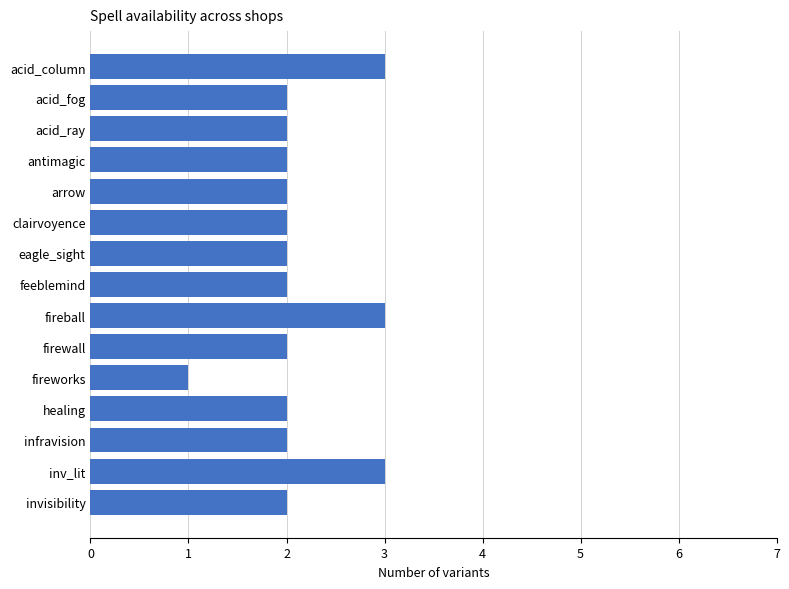

Approximately how many times larger is the value at inv_lit compared to fireball?

1.0